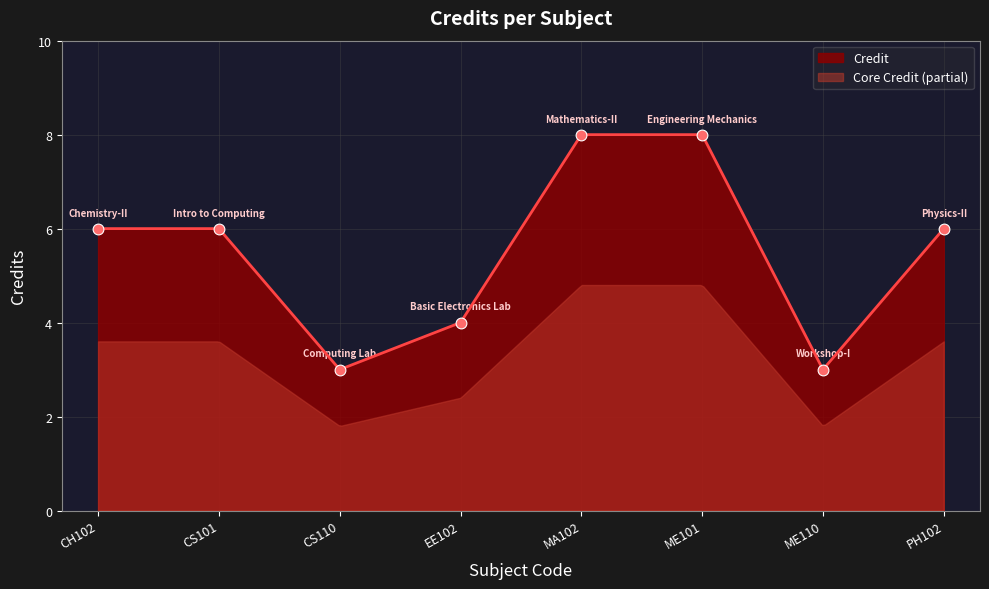

What is the ratio of the value at ME101 to the value at MA102?

1.0